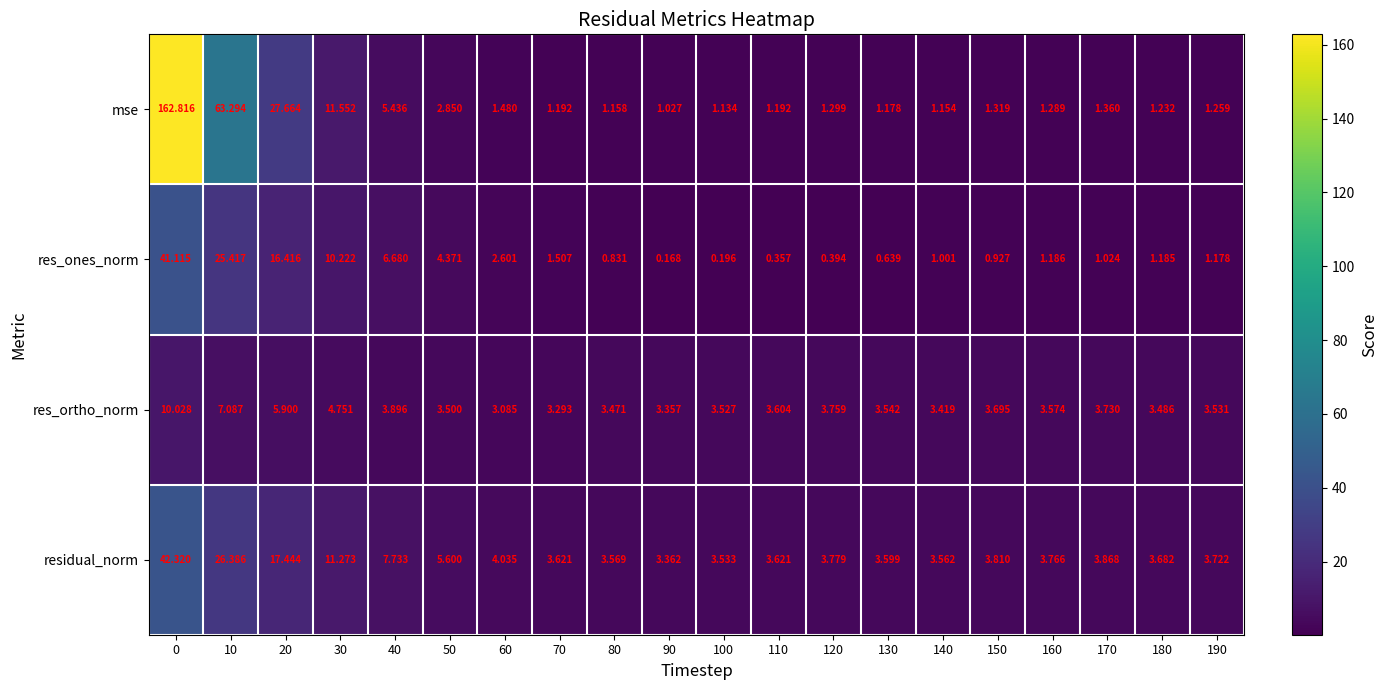

List the series in order of their overall mean, highest first.

mse, residual_norm, res_ones_norm, res_ortho_norm